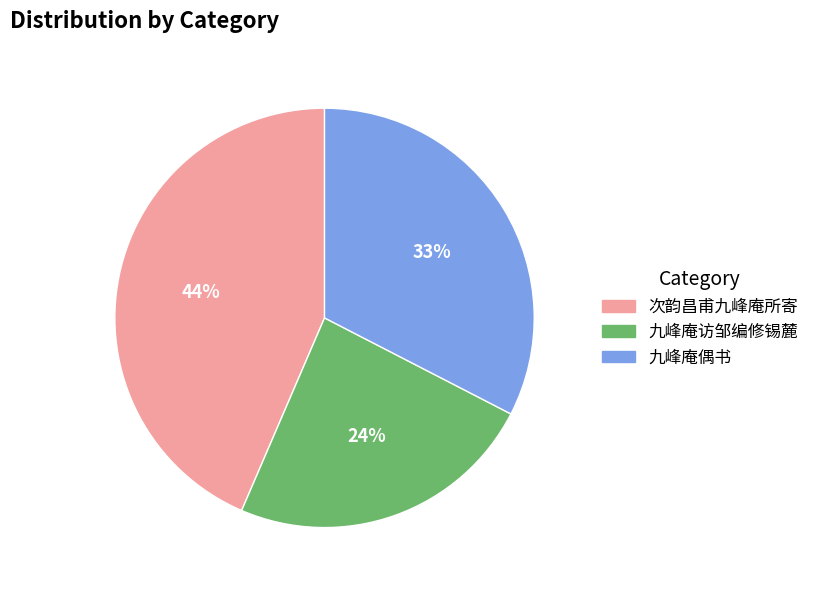

Count the number of slices in the pie.

3